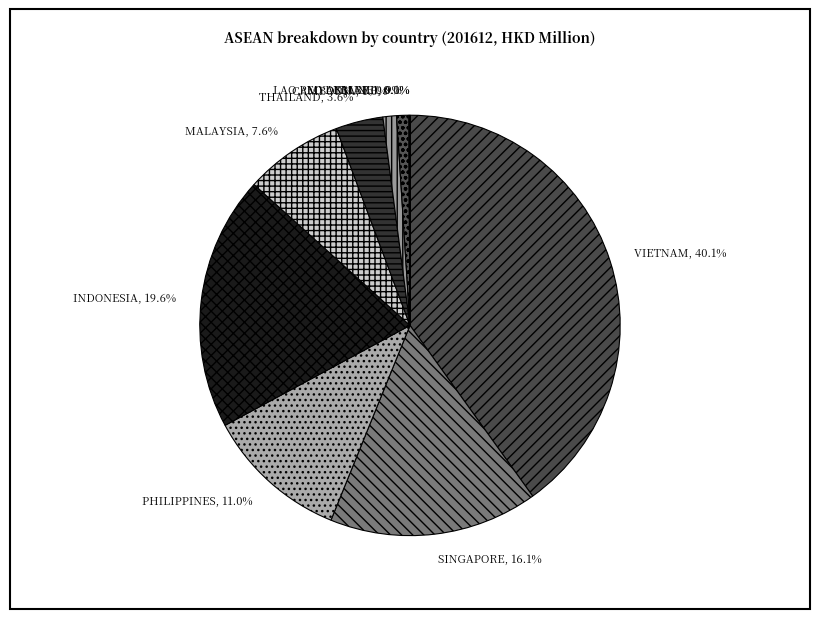

What percentage is the VIETNAM slice, to the nearest percent?

40%